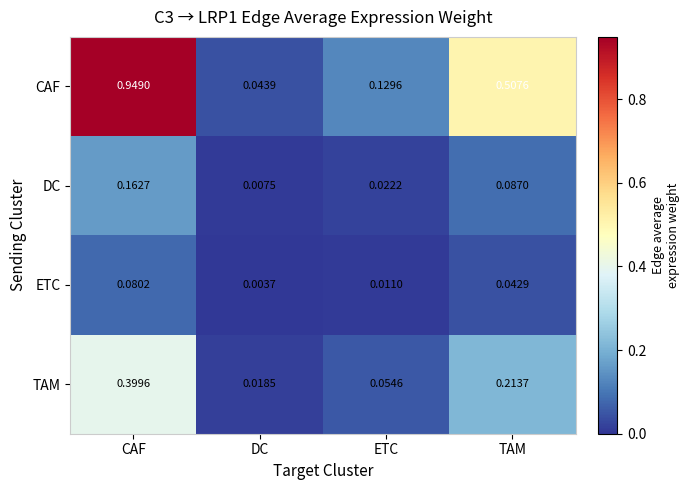

At DC, list the series in order from smallest to largest.

ETC, DC, TAM, CAF